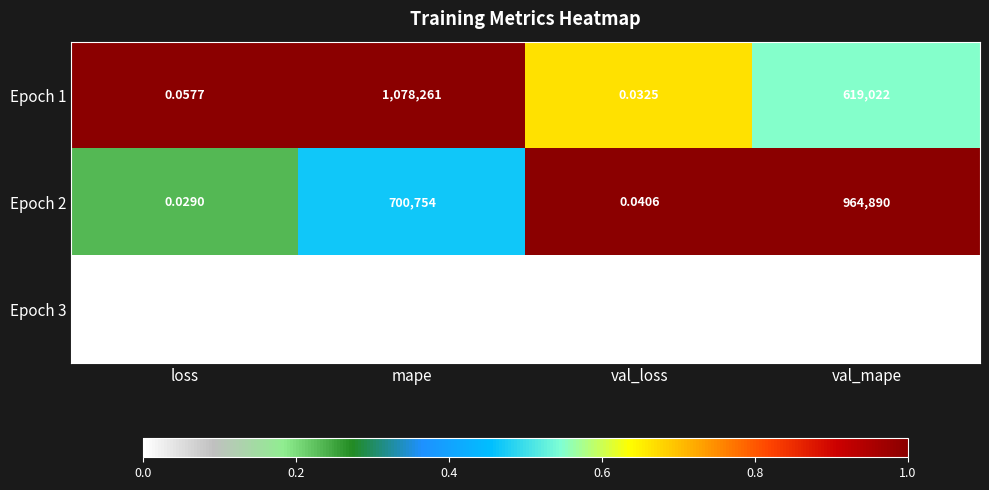

Is the value of Epoch 2 at val_loss greater than the value of Epoch 3 at val_mape?

No